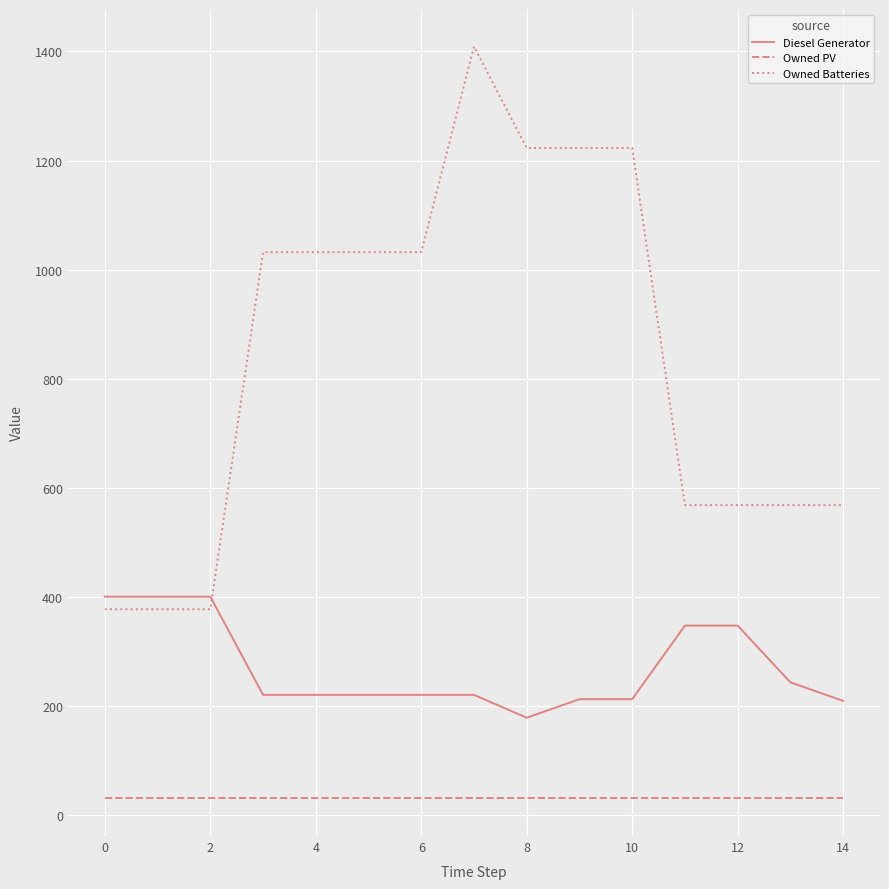

Rank the series by their average value, from lowest to highest.

Owned PV, Diesel Generator, Owned Batteries